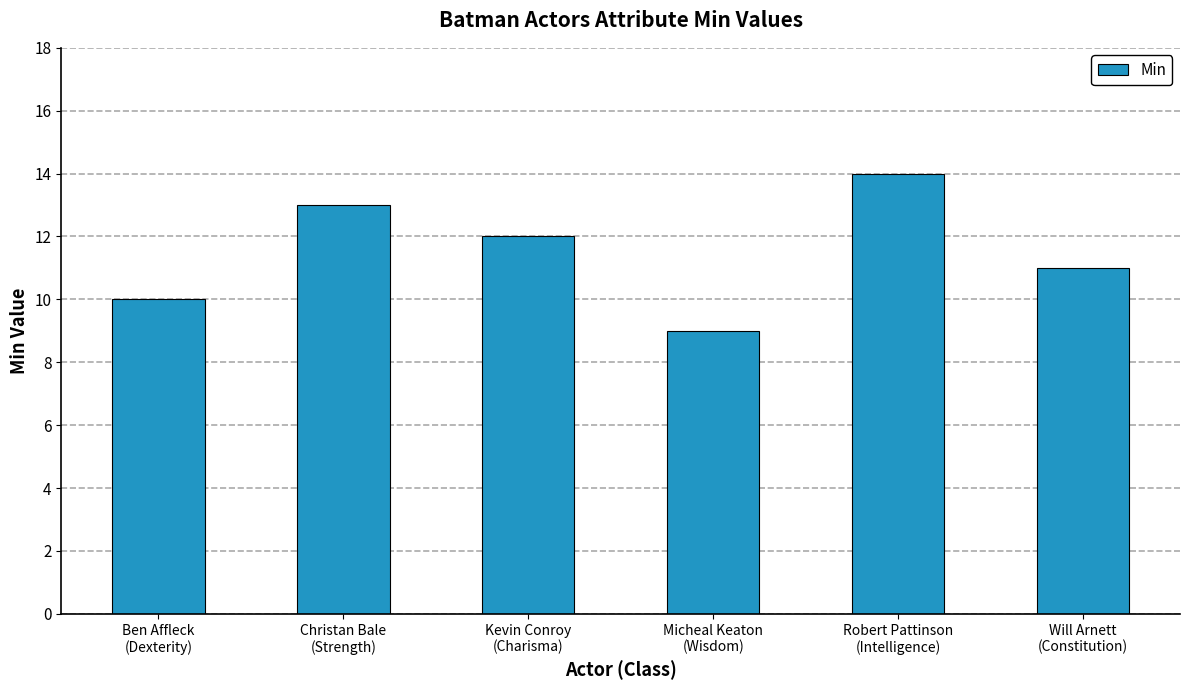

How many series are shown in this chart?

1